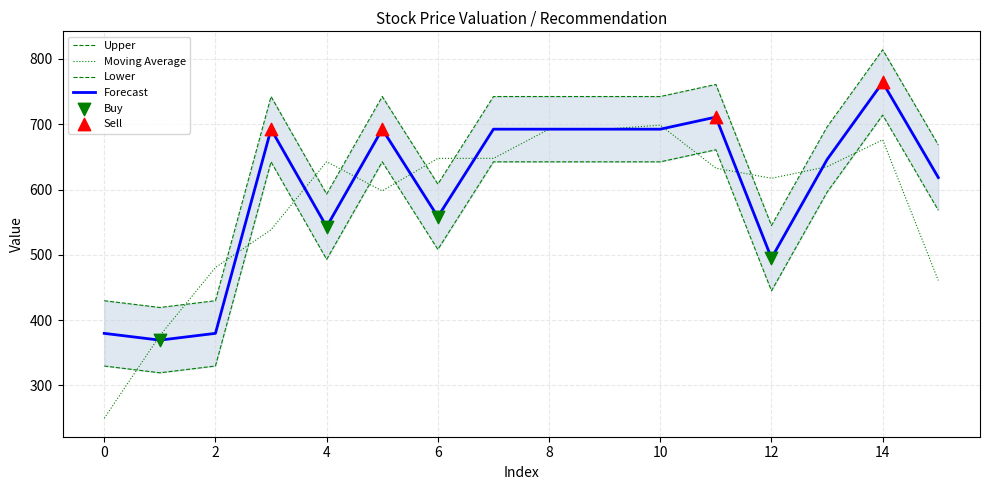

What is the lowest value of the Moving Average series?

249.8